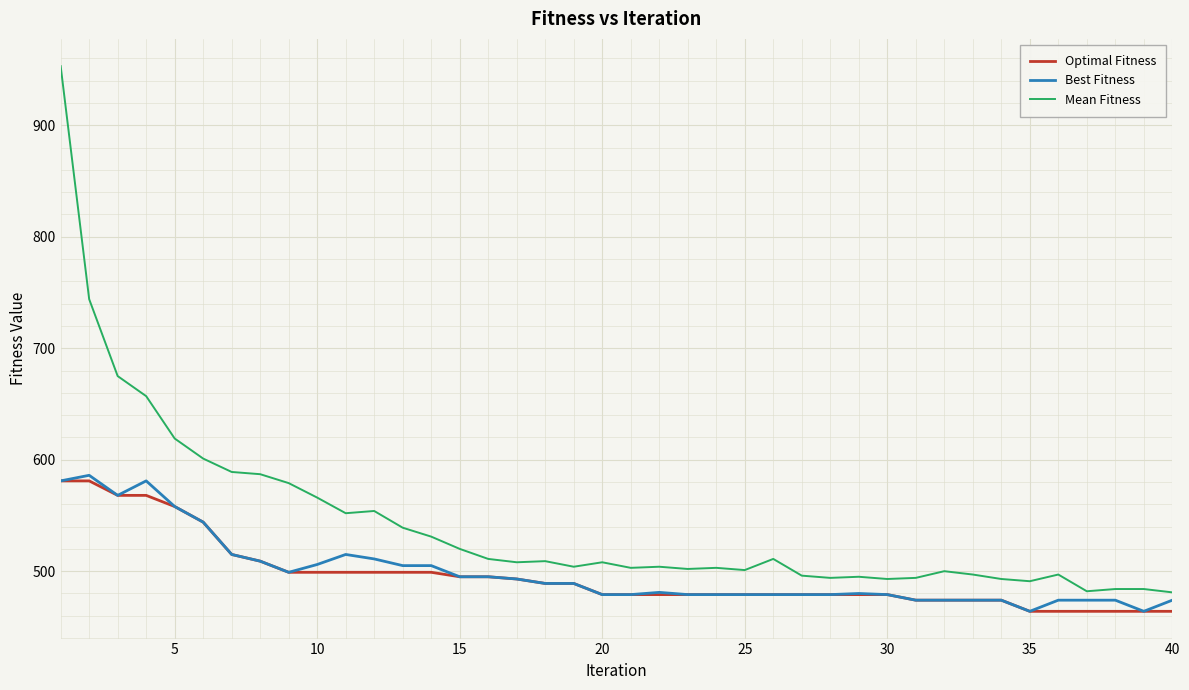

What is the minimum value for Best Fitness?

464